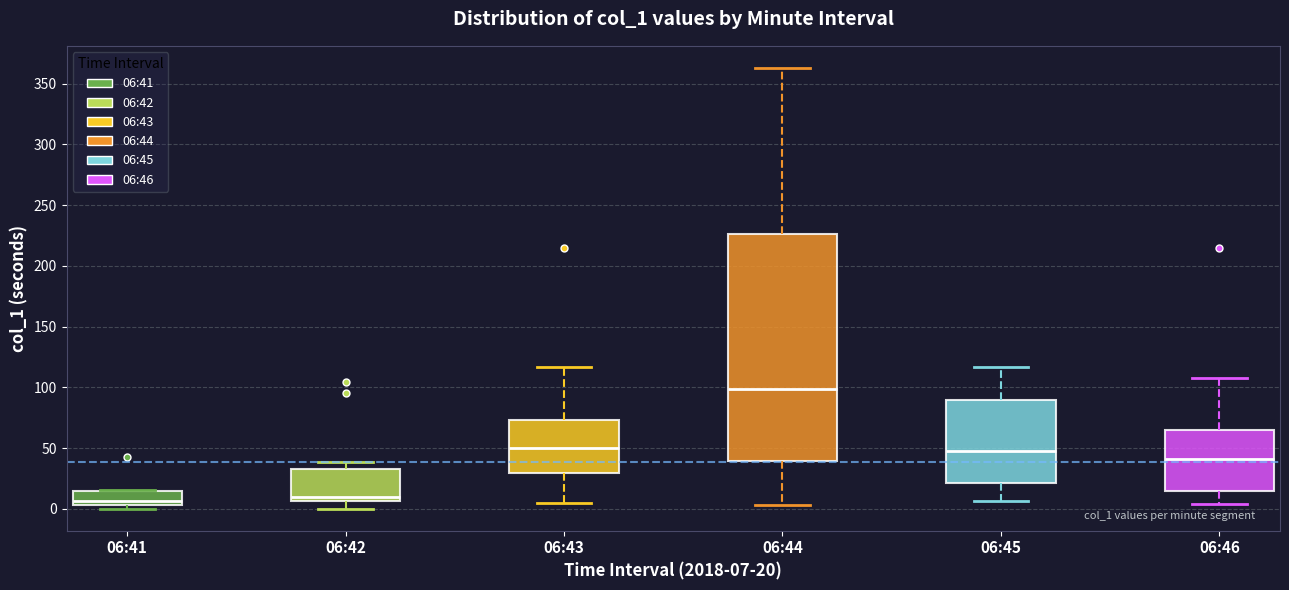

Which box is the tallest, from its lower edge to its upper edge?

06:44